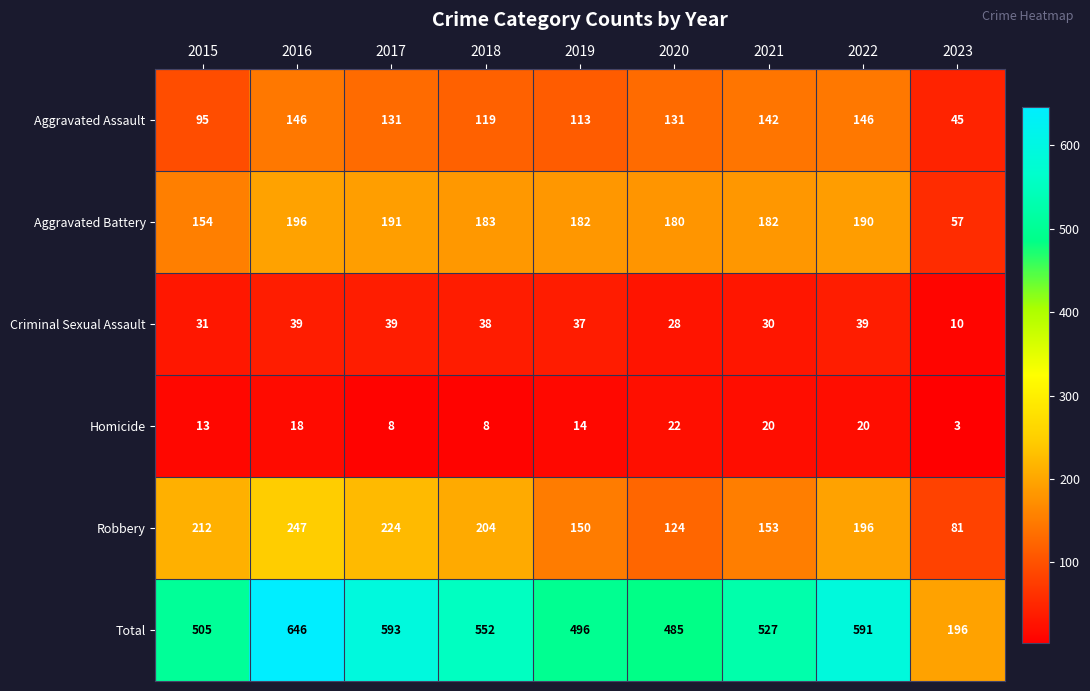

Which series has the widest spread of values?

Total